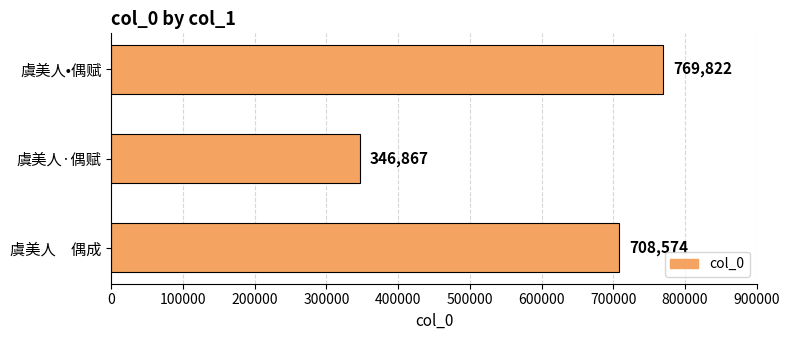

Reading bottom to top, list all the values displayed in this chart.

708574	346867	769822